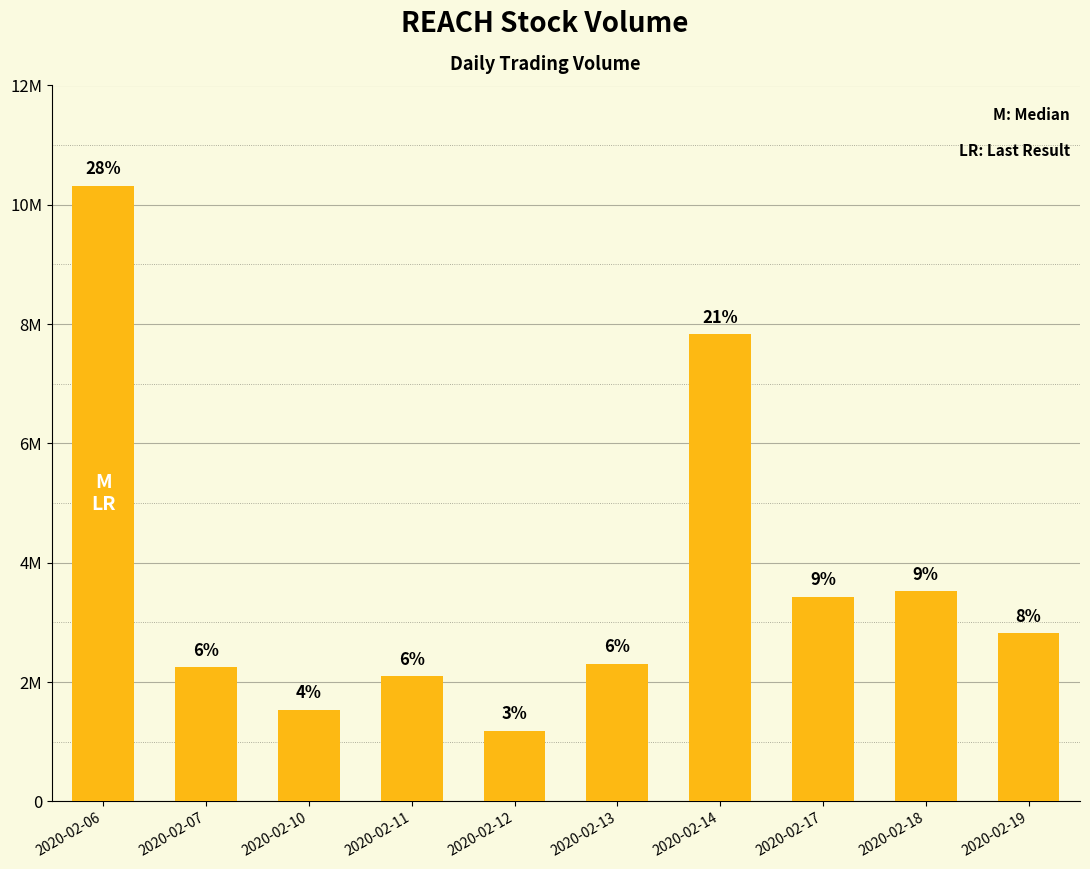

Reading left to right, list all the values displayed in this chart.

2020-02-06=10321700	2020-02-07=2245500	2020-02-10=1539300	2020-02-11=2103400	2020-02-12=1186000	2020-02-13=2309700	2020-02-14=7838500	2020-02-17=3432700	2020-02-18=3521800	2020-02-19=2821000